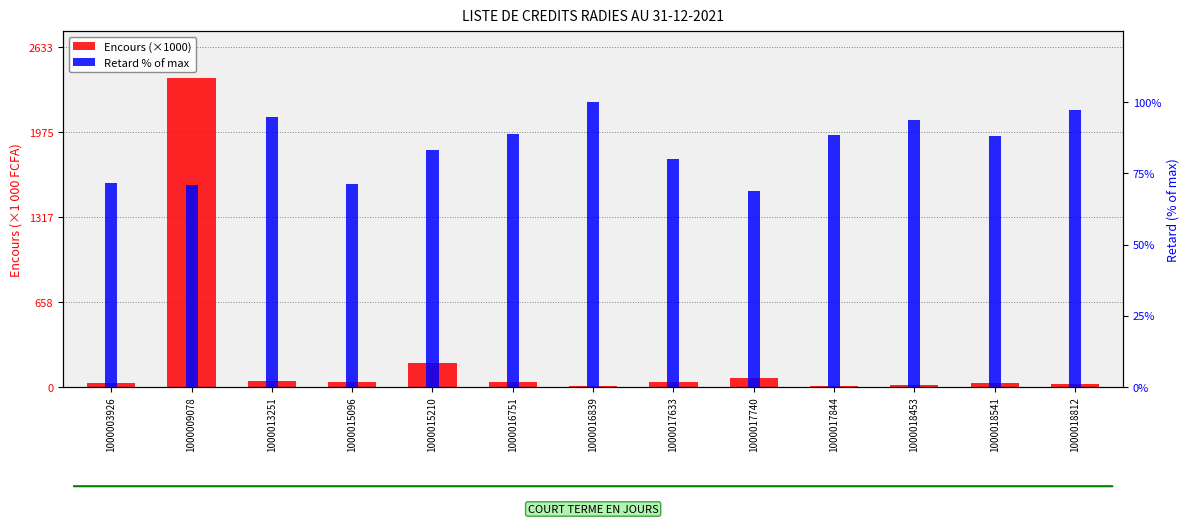

At which category is the sum across all series the highest?

1000009078